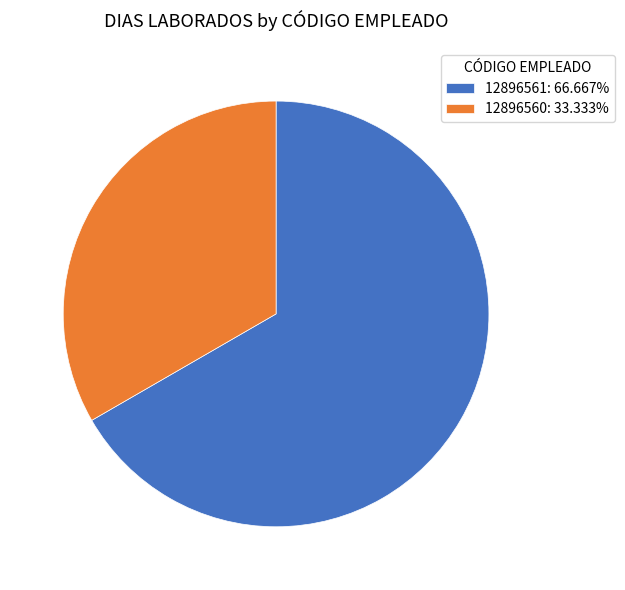

Approximately how many times larger is the value at 12896560 compared to 12896561?

0.5